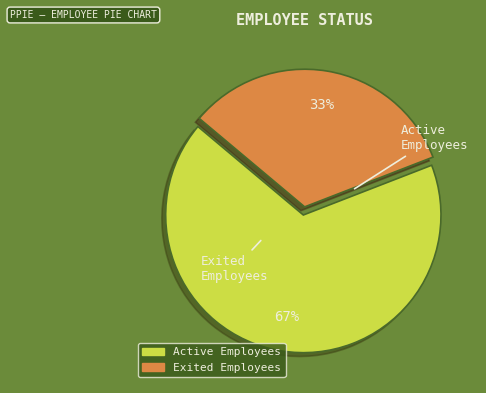

Do Active Employees and Exited Employees together represent more than half of the pie?

Yes